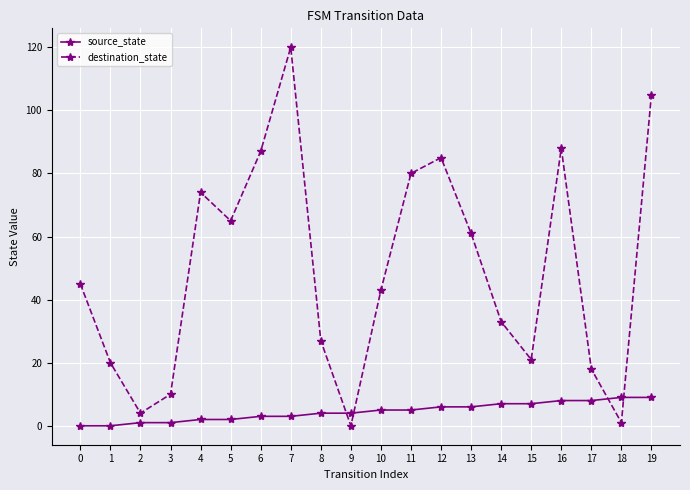

True or false: destination_state has more than 1 points higher than both neighbors.

True